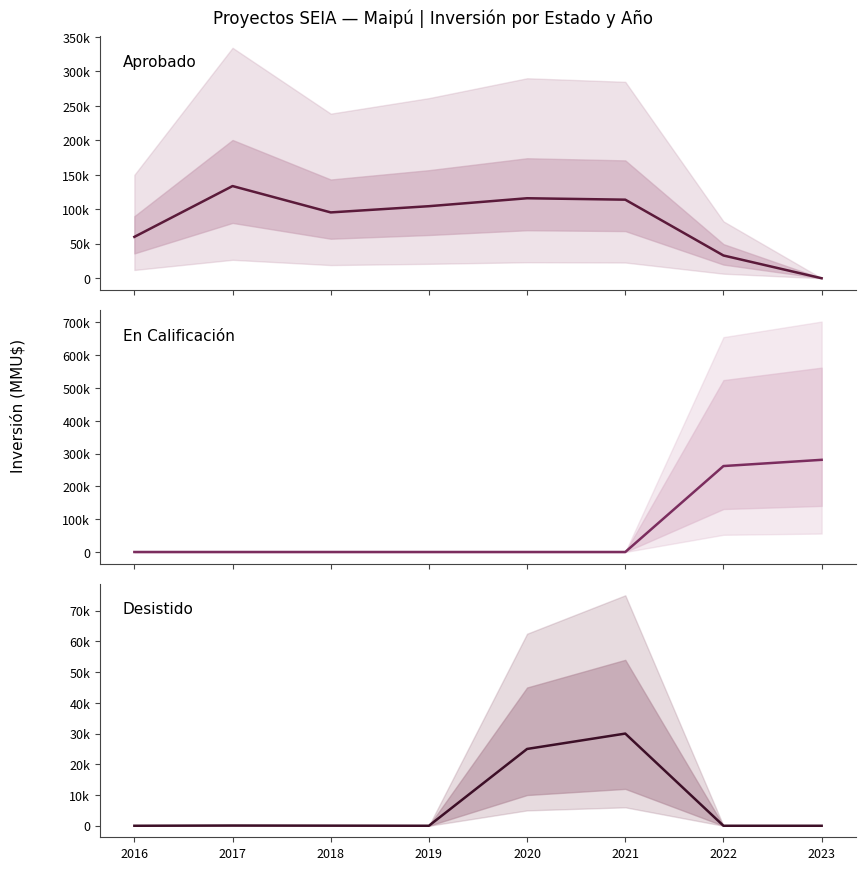

Between 2018 and 2019, which series saw the biggest shift?

Aprobado